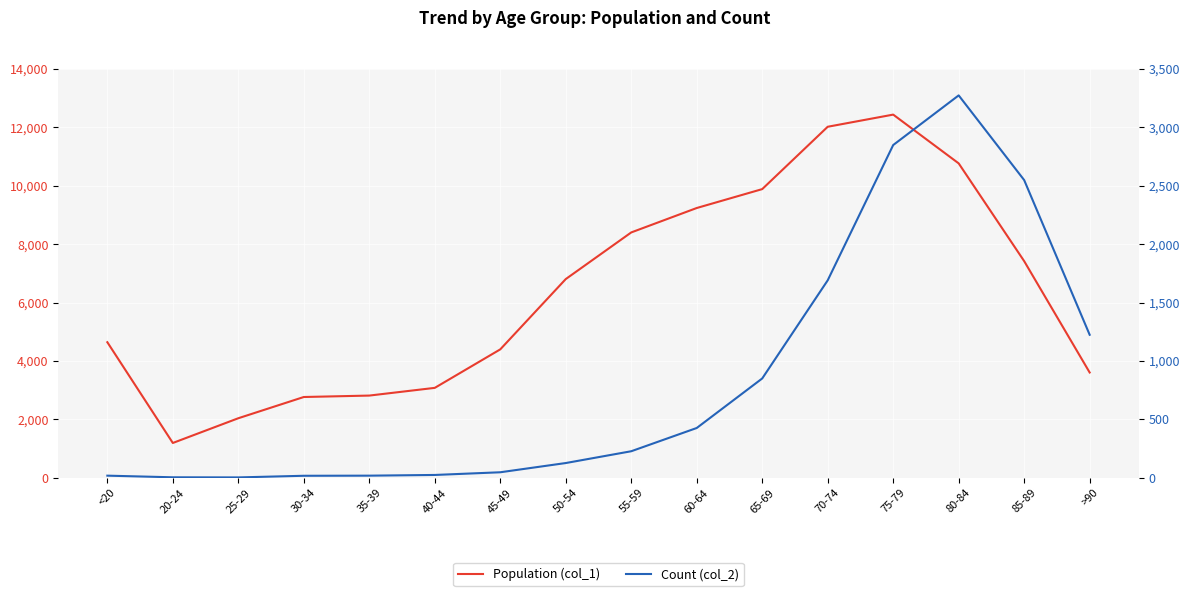

The Count (col_2) series shows 763 at 60-64. True or false?

False